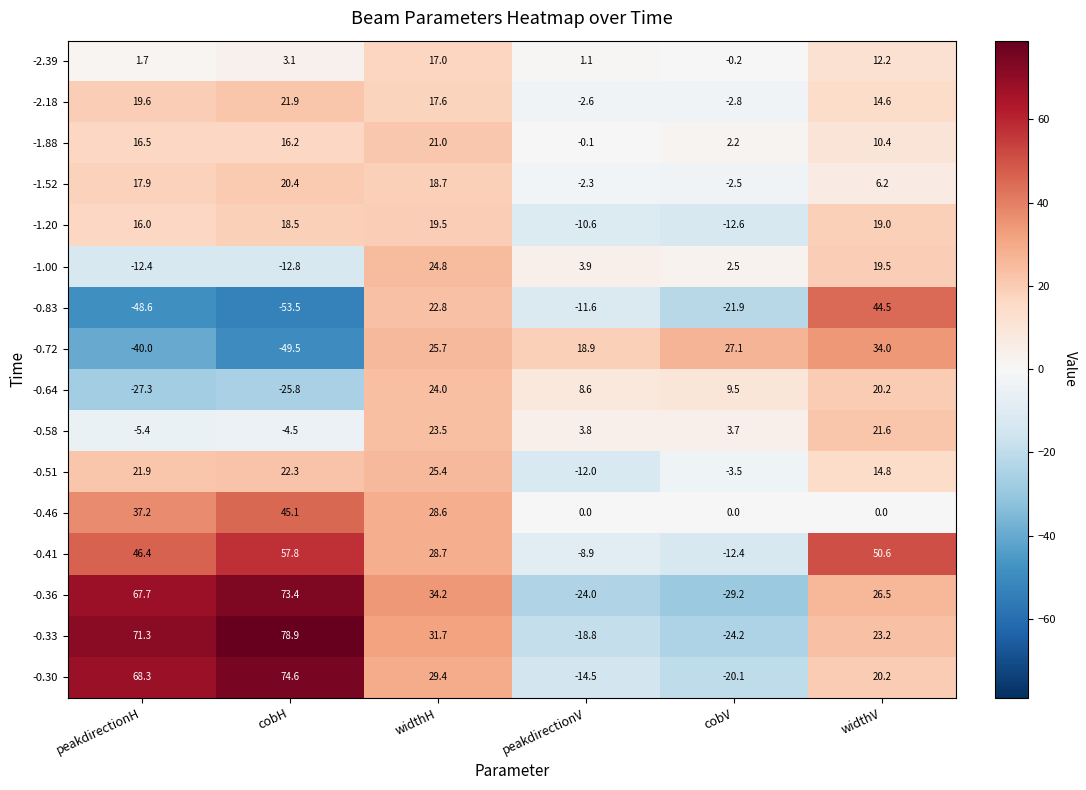

At which category does the chart reach its minimum across all series?

cobH